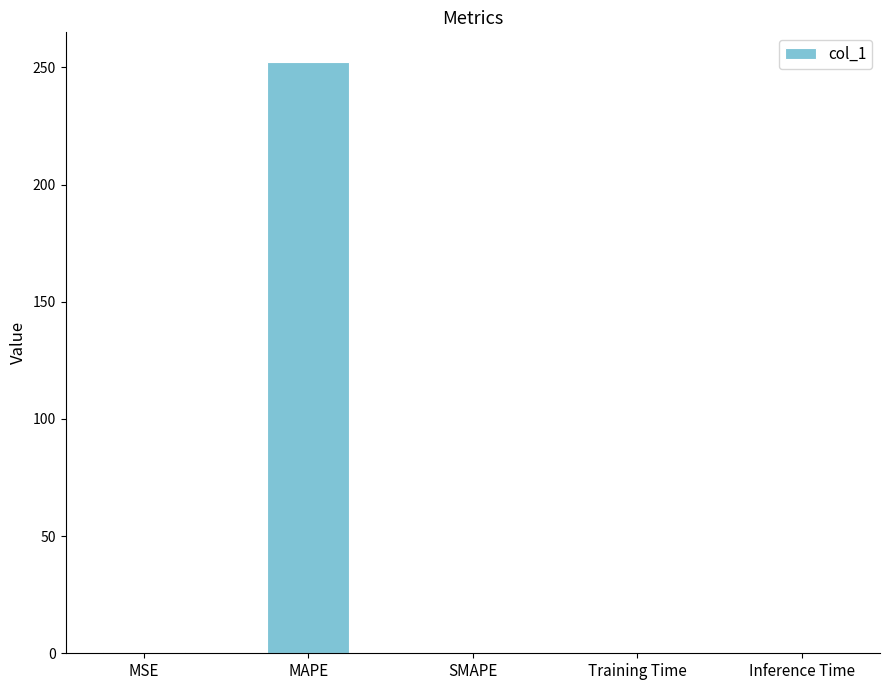

Which label corresponds to the largest value in the chart?

MAPE